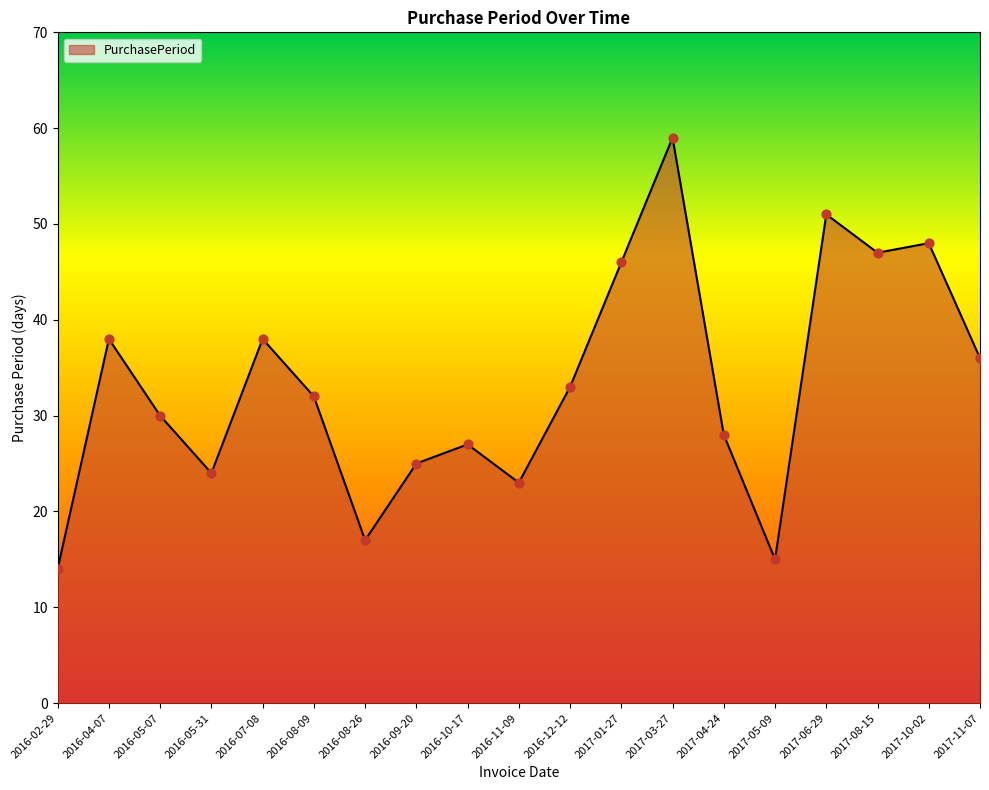

Which has a higher value, 2017-03-27 or 2017-06-29?

2017-03-27